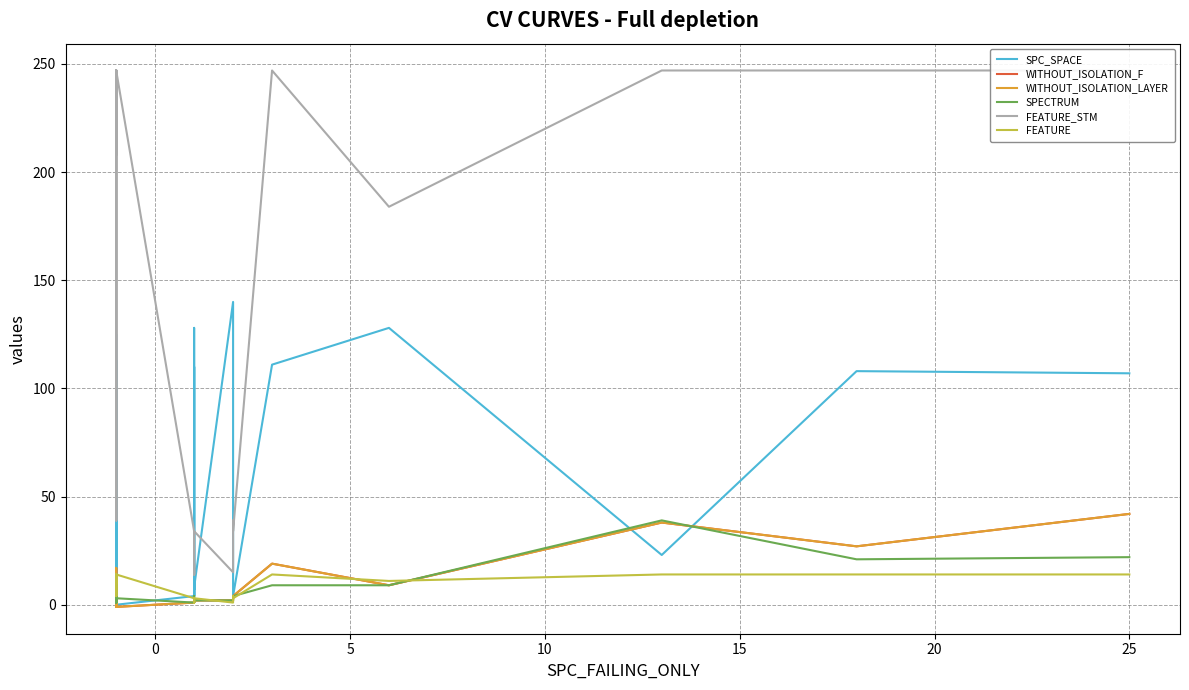

Which series has the largest total across all categories?

FEATURE_STM